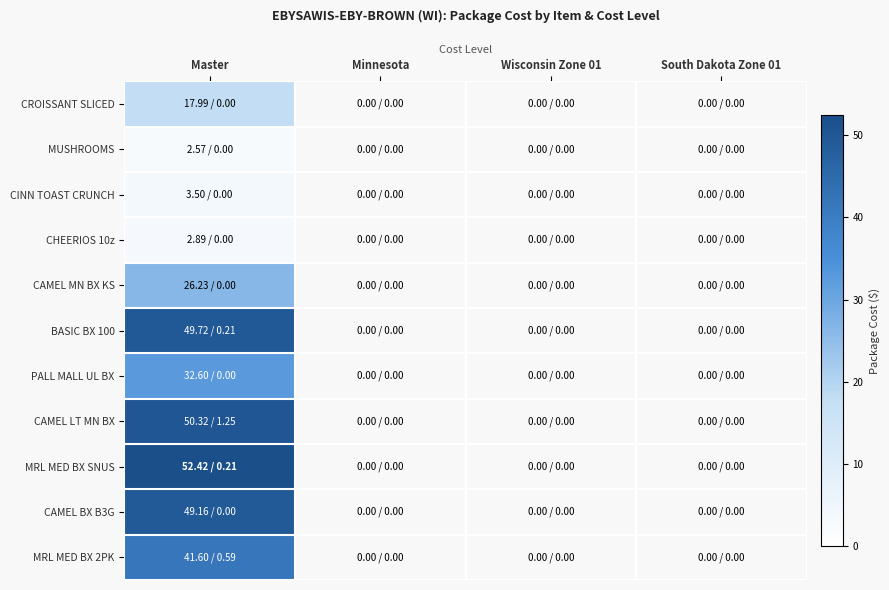

What is the smallest value displayed?

2.6